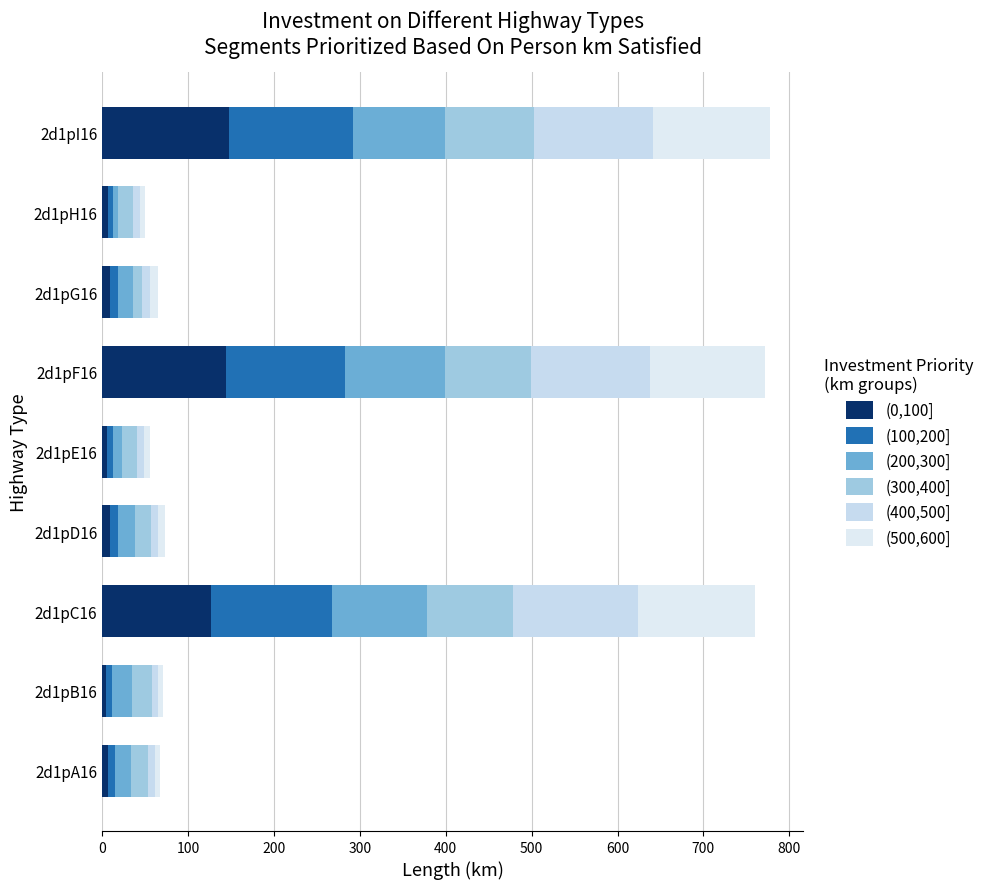

What are all the series names shown in the legend?

(0,100], (100,200], (200,300], (300,400], (400,500], (500,600]